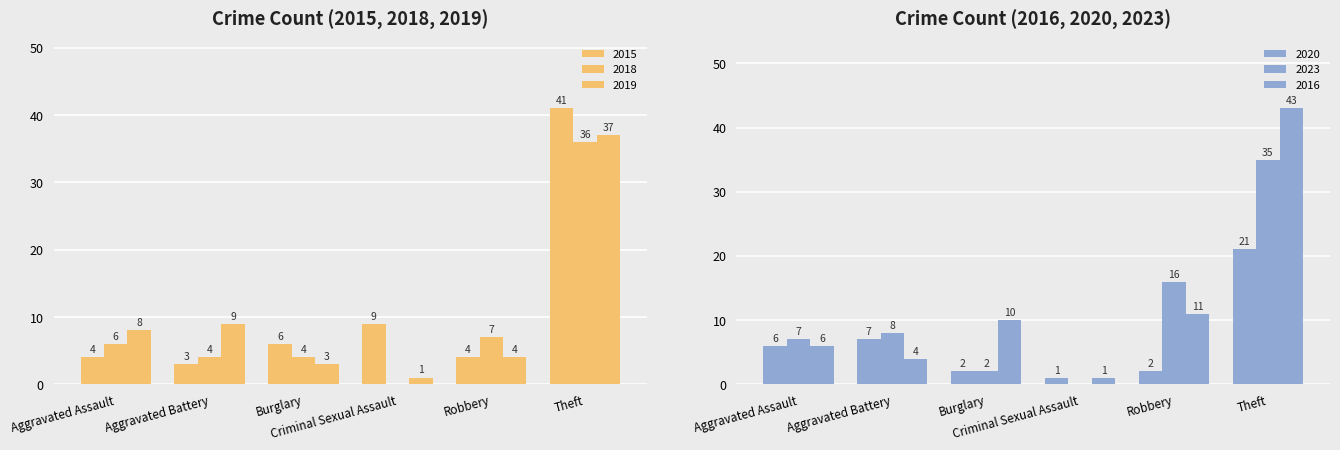

At Theft, list the series in order from smallest to largest.

2020, 2023, 2018, 2019, 2015, 2016